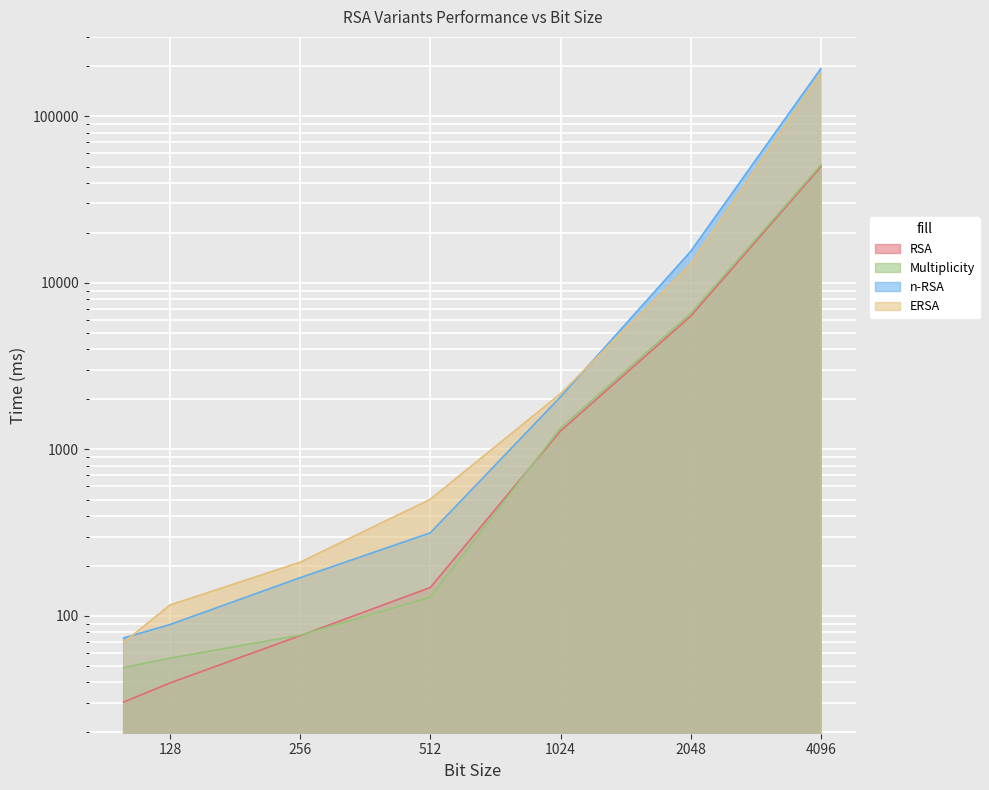

What is the value of the RSA point at the 7th from the left?

49849.7